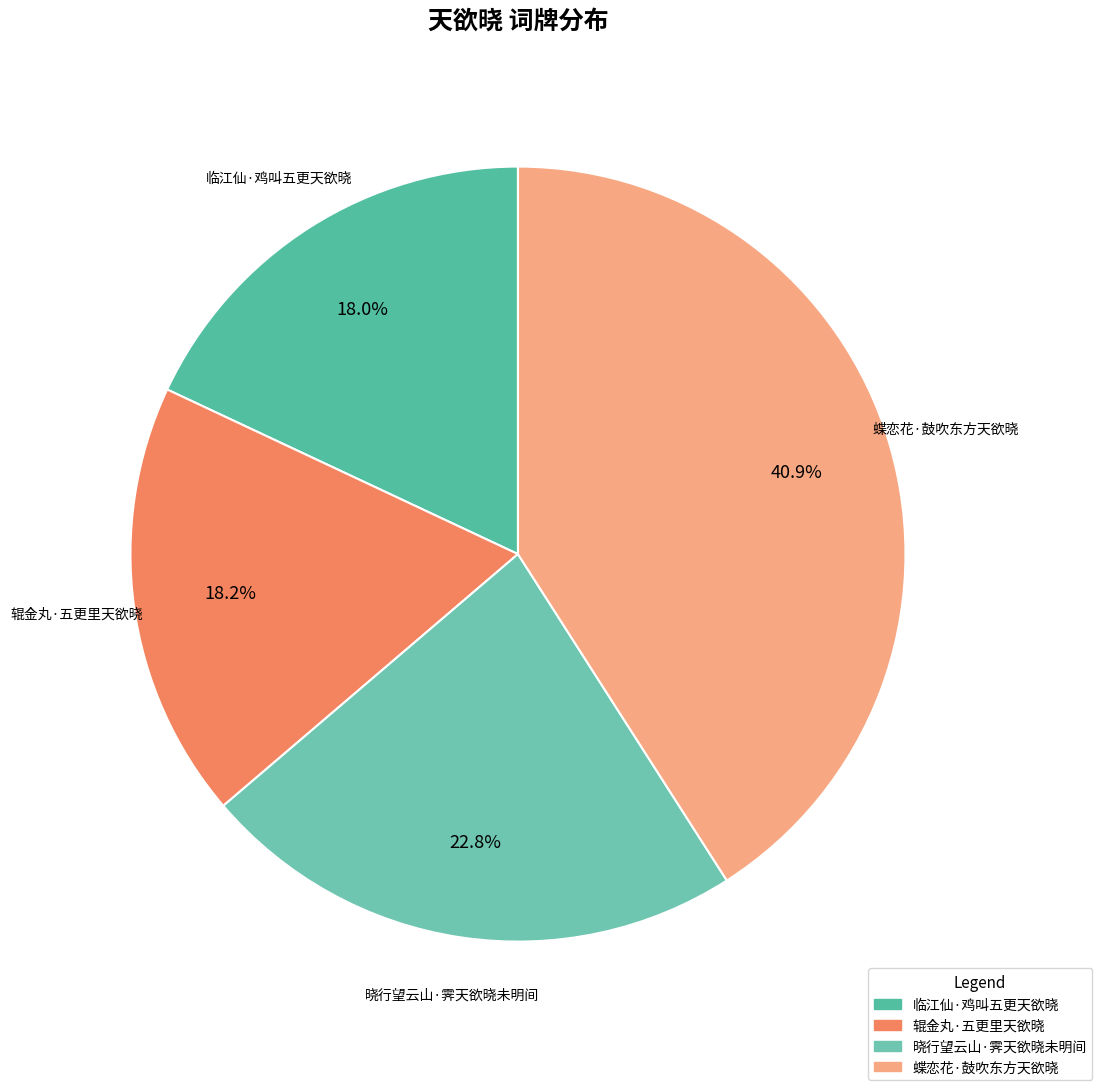

To the nearest percent, what is the difference between the 临江仙·鸡叫五更天欲晓 and 蝶恋花·鼓吹东方天欲晓 slice percentages?

23%